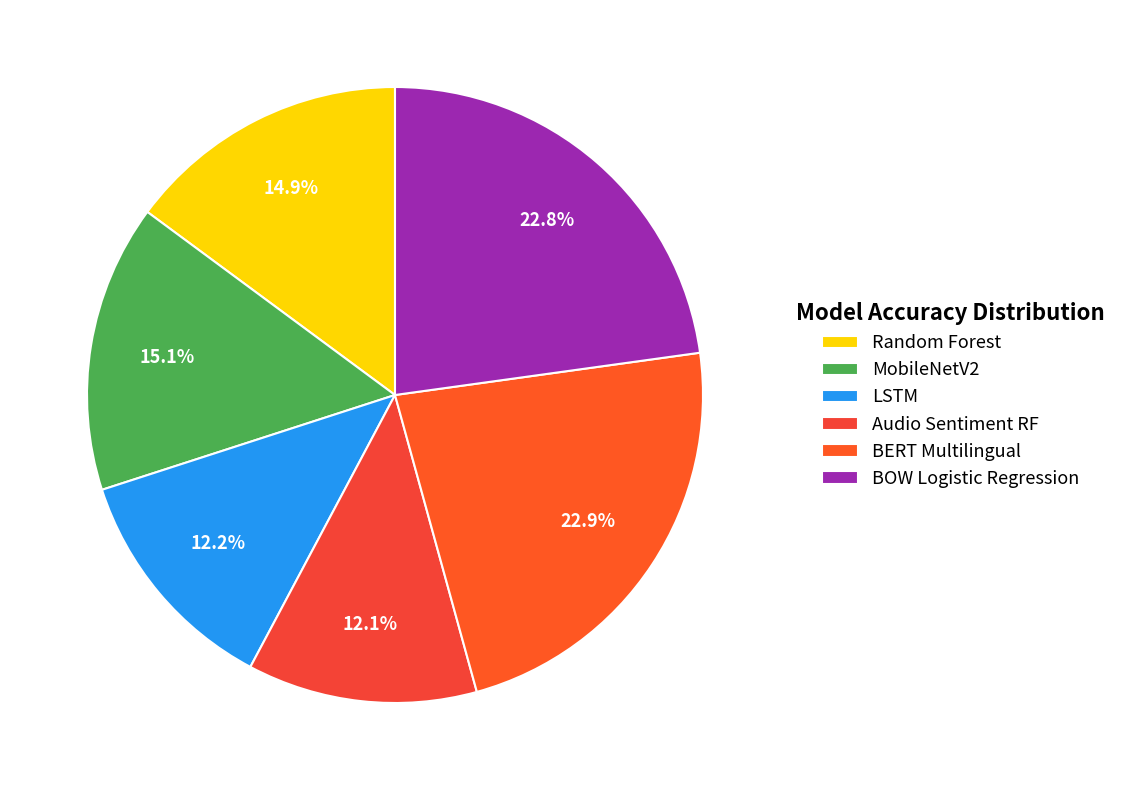

Does any single category account for the majority?

No